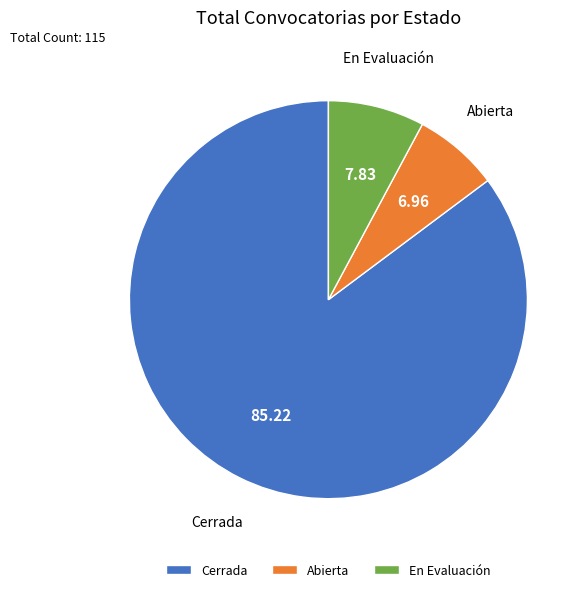

Does Cerrada represent more than half of the total?

Yes